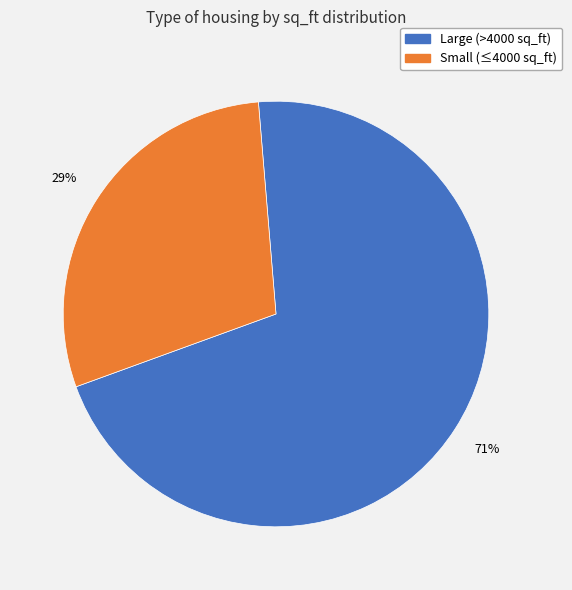

To the nearest percent, what is the difference between the largest and smallest slice percentages?

42%